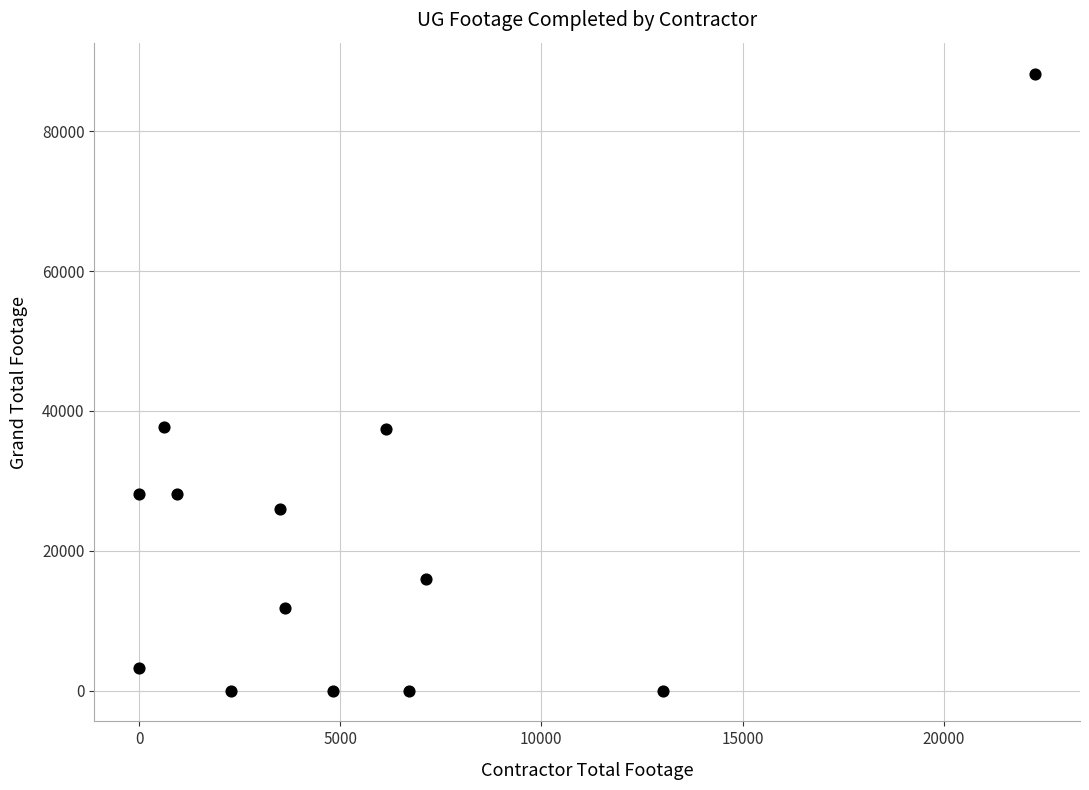

What is the range of Y values (max minus min)?

88277